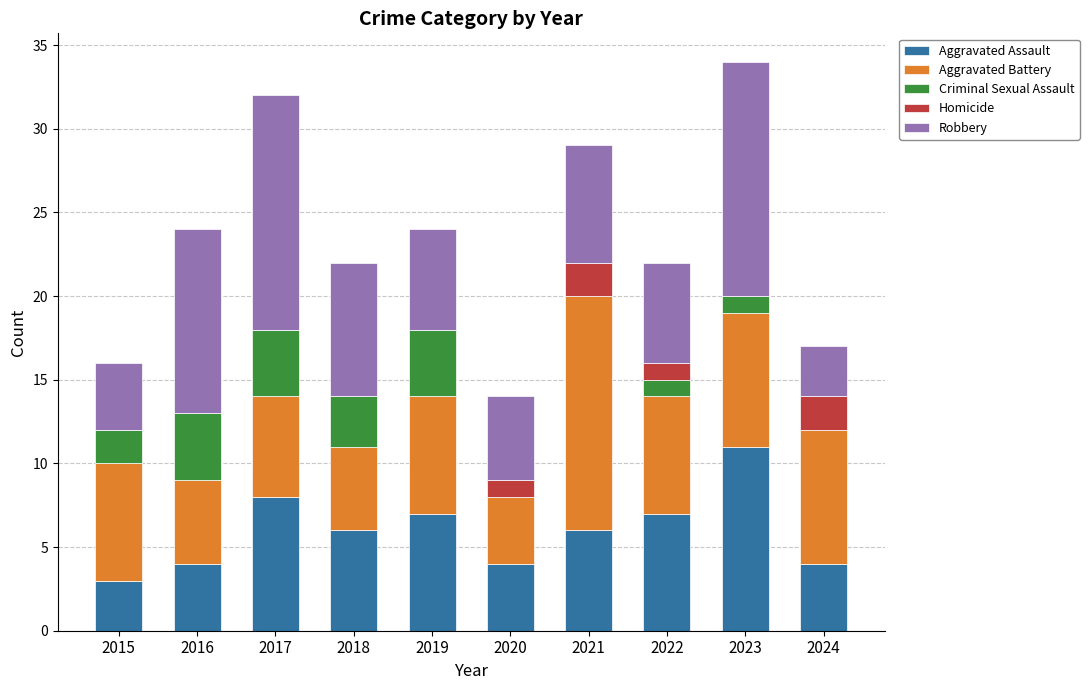

The value of Aggravated Assault at 2020 is 4. True or false?

True